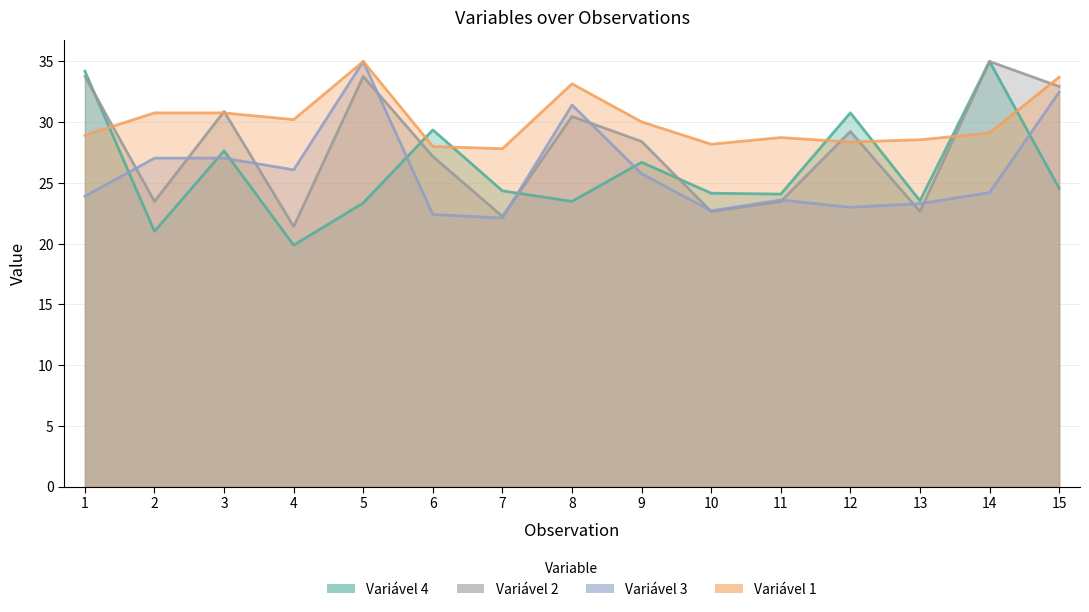

Between 2 and 5, which series saw the biggest shift?

Variável 2